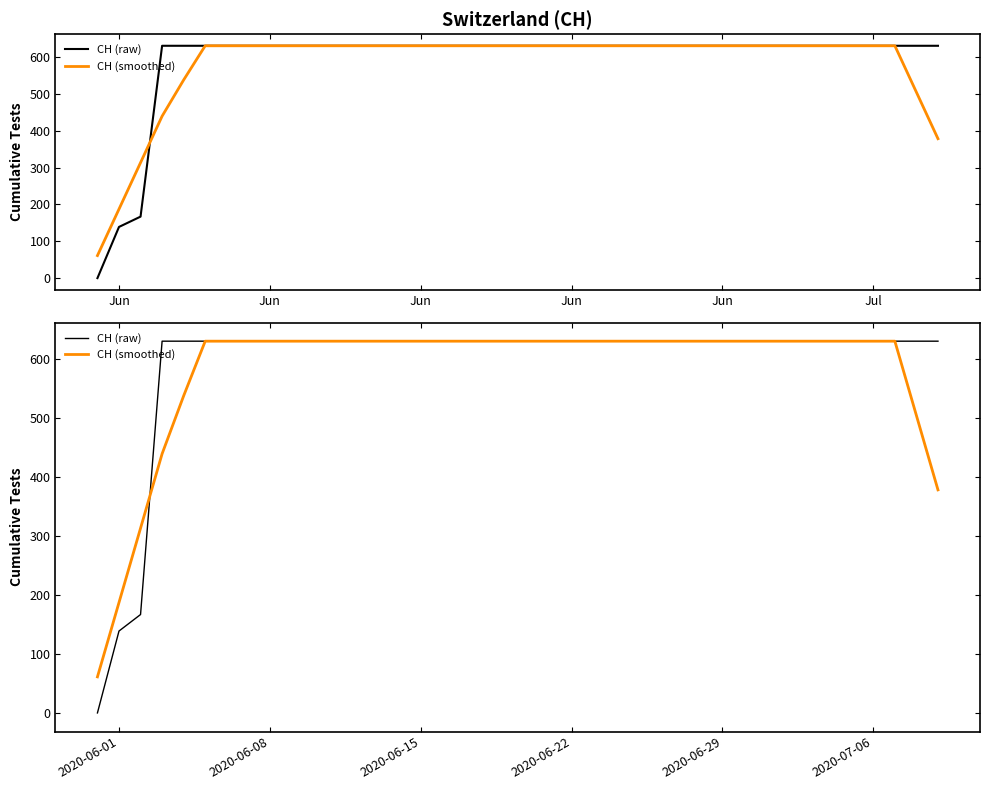

Rank the series by their average value, from highest to lowest.

CH (raw), CH (smoothed)